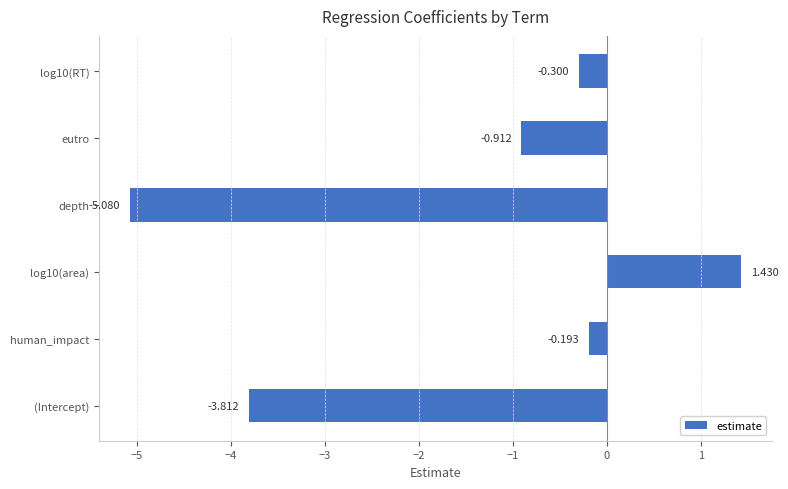

List the labels in order of value, smallest first.

depth, (Intercept), eutro, log10(RT), human_impact, log10(area)